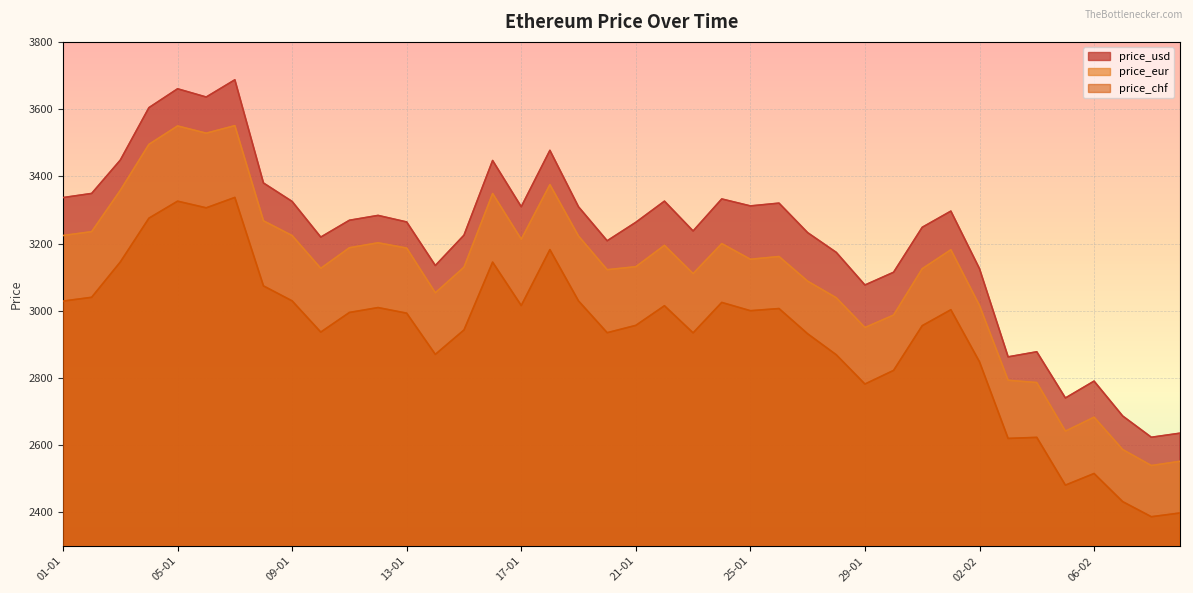

Which series has the widest spread of values?

price_usd